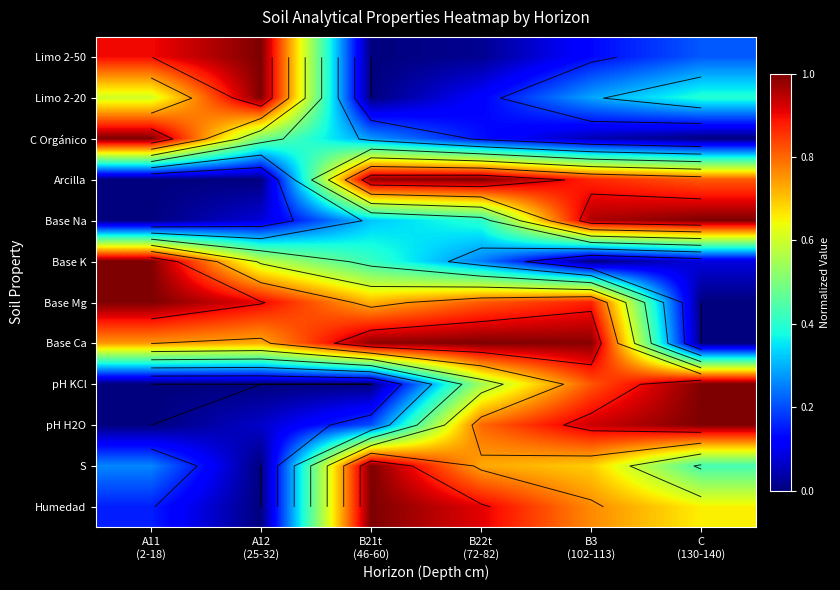

What is the total value across all series at B21t
(46-60)?

5.9